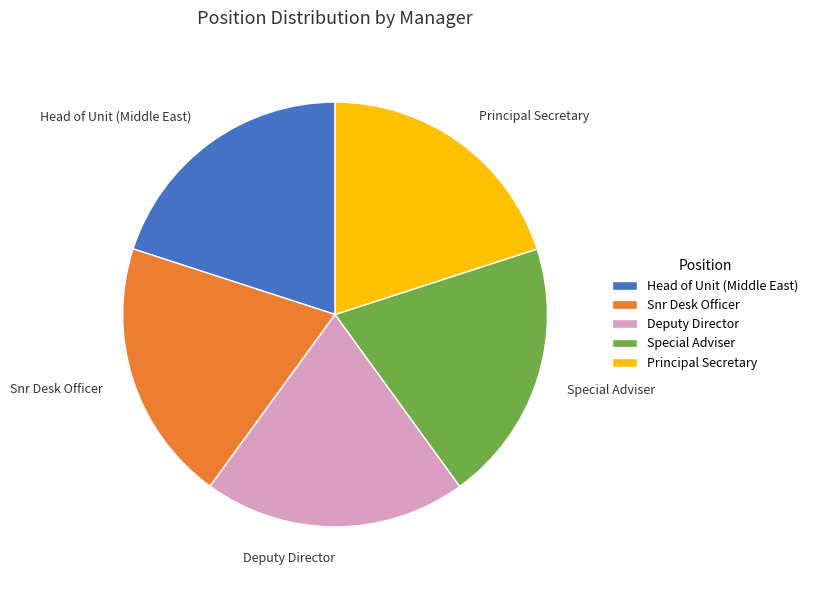

Is there any slice that represents more than half of the pie?

No